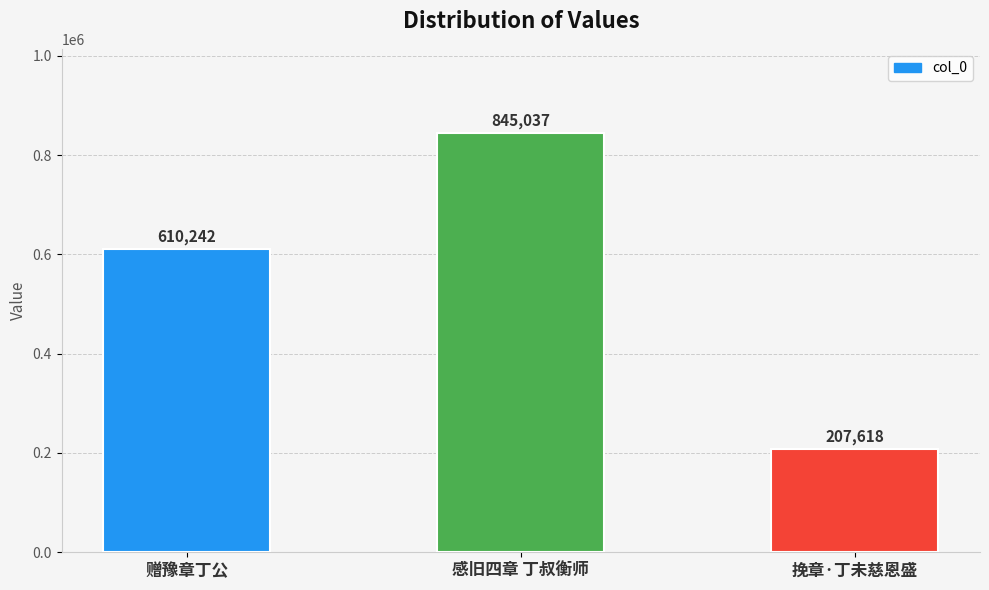

What is the smallest value displayed?

207618